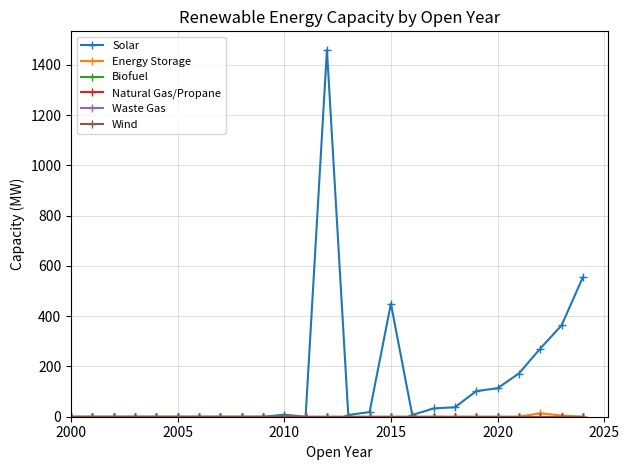

Reading left to right, what are all the values shown in this chart?

Solar: 0.0	0.0	0.0	0.0	0.0	0.0	0.0	0.0	0.0	0.0	8.0	0.0	1460.7	7.0	18.5	450.0	7.0	32.9	37.7	101.9	113.4	172.0	271.0	363.4	554.8
Energy Storage: 0.0	0.0	0.0	0.0	0.0	0.0	0.0	0.0	0.0	0.0	0.0	0.0	0.0	0.0	0.0	0.0	0.0	0.0	0.0	0.0	0.0	0.0	13.8	4.8	0.0
Biofuel: 0.0	0.0	0.0	0.0	0.0	0.0	0.0	0.0	0.0	0.0	0.0	0.0	0.0	0.0	0.0	0.0	0.0	0.0	0.0	0.0	0.0	0.0	0.0	0.0	0.0
Natural Gas/Propane: 0.0	0.0	0.0	0.0	0.0	0.0	0.0	0.0	0.0	0.0	0.0	0.0	0.0	0.0	0.0	0.0	0.0	0.0	0.0	0.0	0.0	0.0	0.0	0.0	0.0
Waste Gas: 0.0	0.0	0.0	0.0	0.0	0.0	0.0	0.0	0.0	0.0	0.0	0.0	0.0	0.0	0.0	0.0	0.0	0.0	0.0	0.0	0.0	0.0	0.0	0.0	0.0
Wind: 0.0	0.0	0.0	0.0	0.0	0.0	0.0	0.0	0.0	0.0	0.0	0.0	0.0	0.0	0.0	0.0	0.0	0.0	0.0	0.0	0.0	0.0	0.0	0.0	0.0